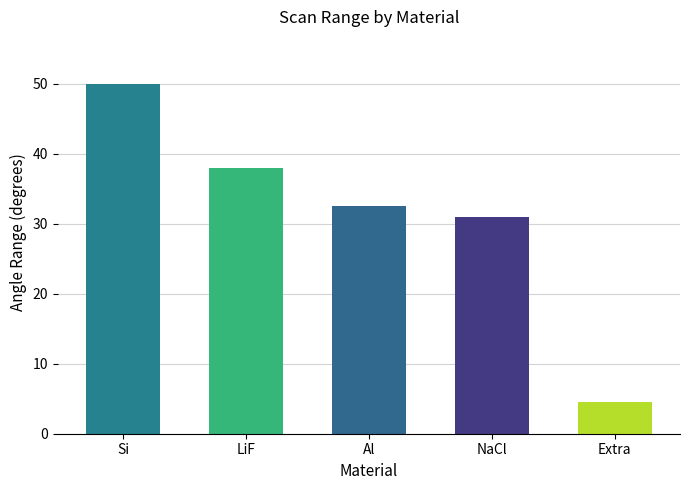

True or false: the data shows 8.0 at Al.

False